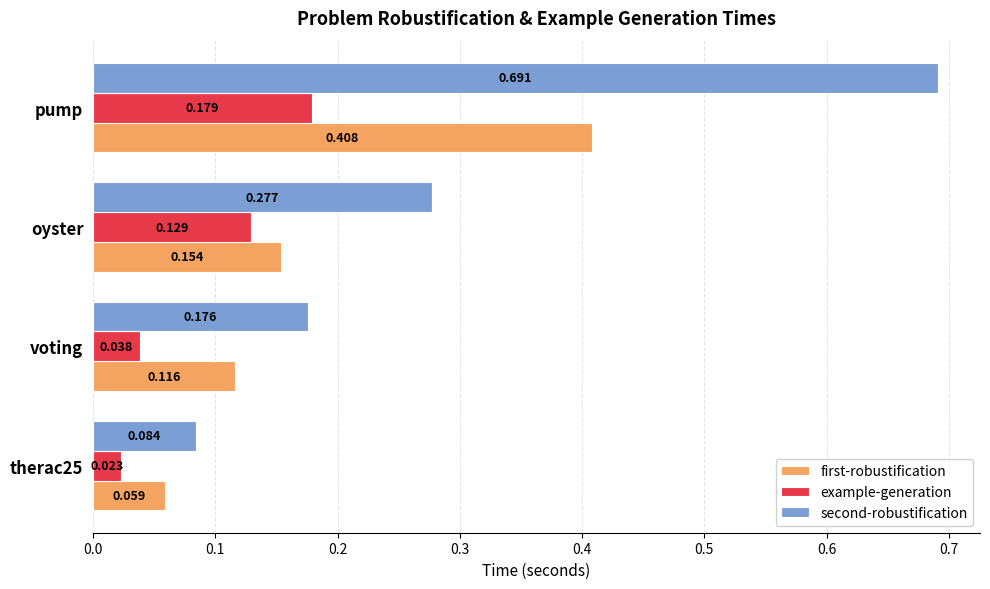

Which series has the largest total across all categories?

second-robustification